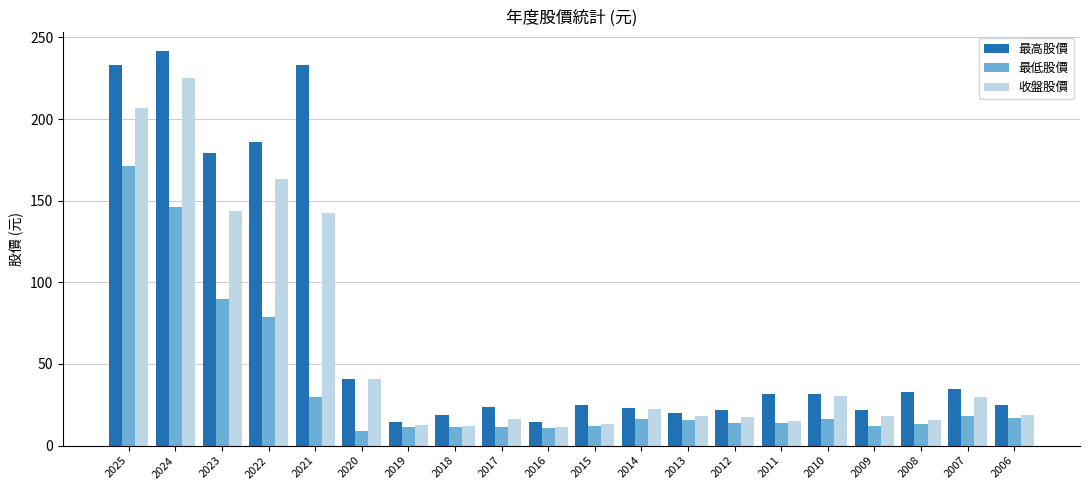

How many values in the 收盤股價 series exceed 18?

11